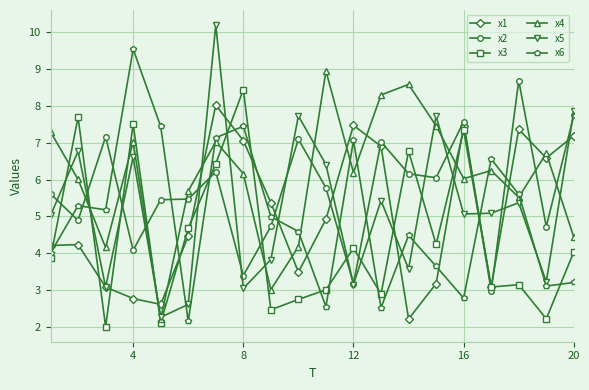

Which series has the largest total across all categories?

x4